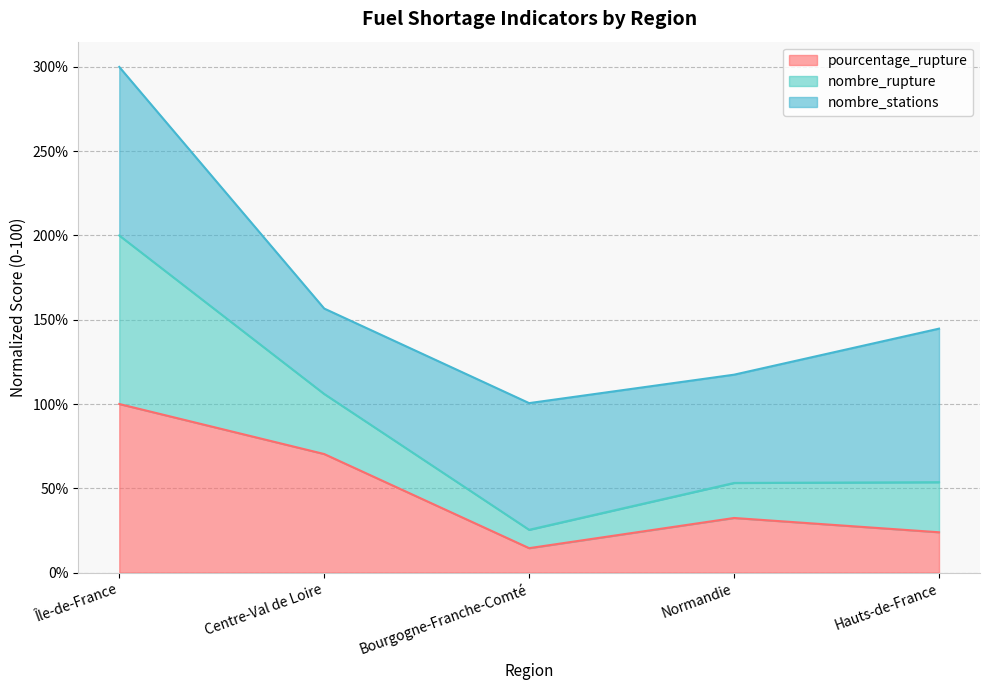

Which series changed the most between Bourgogne-Franche-Comté and Hauts-de-France?

nombre_rupture